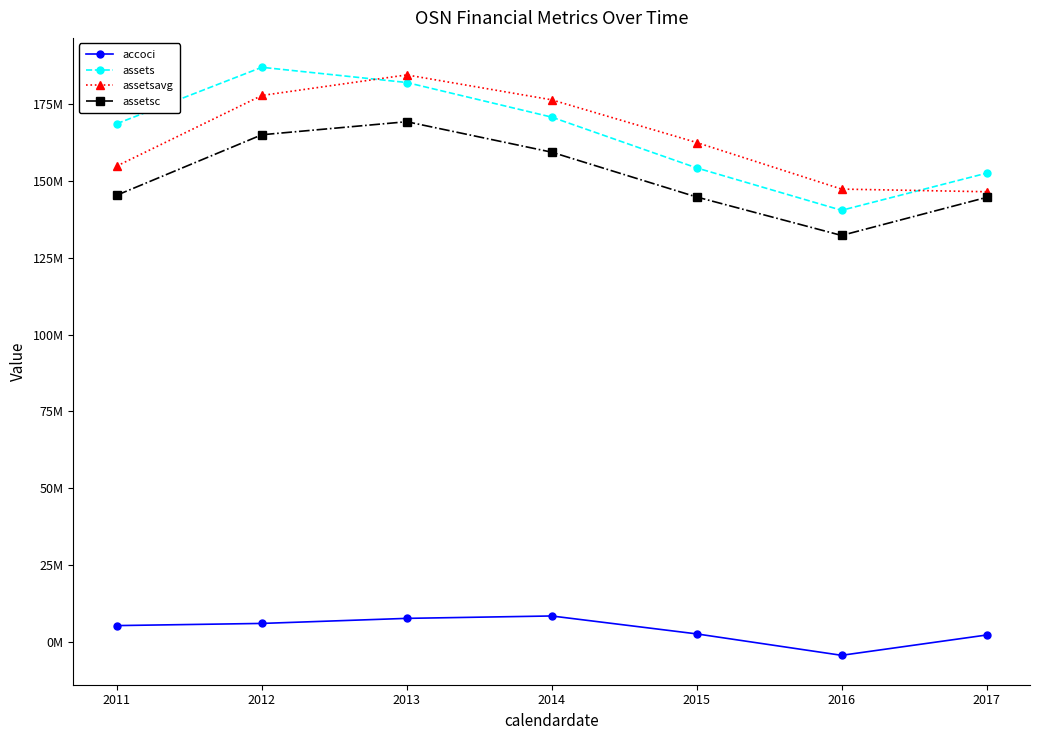

True or false: assetsc and accoci intersect in this chart.

False